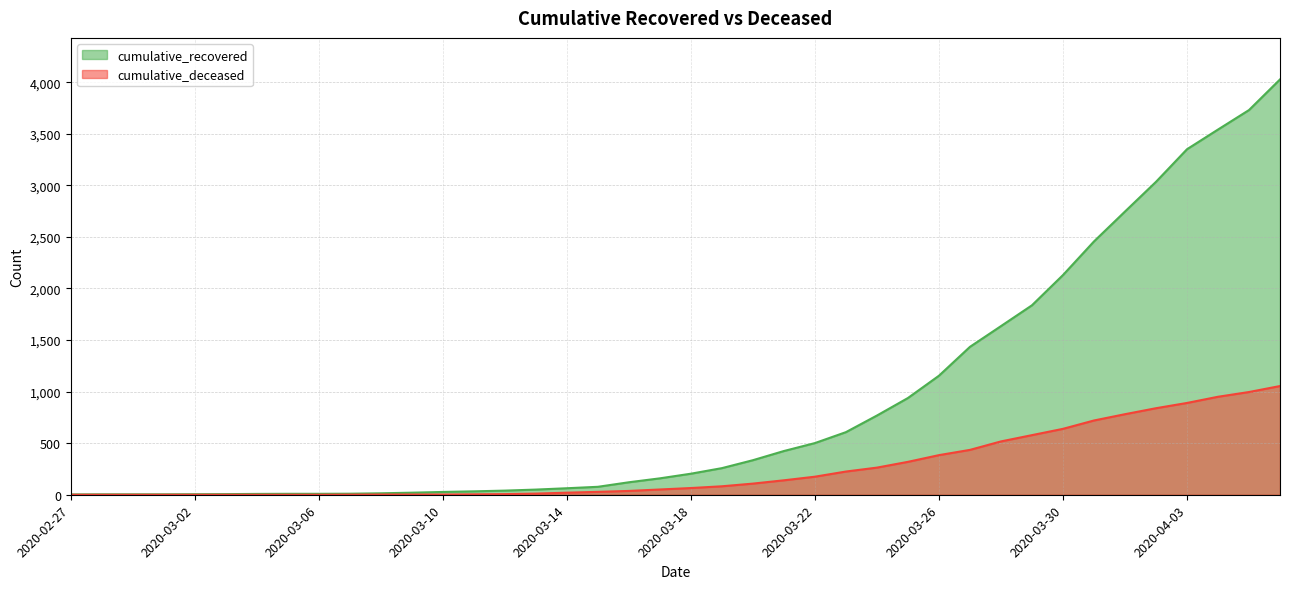

Rank the series by their maximum value, from highest to lowest.

cumulative_recovered, cumulative_deceased